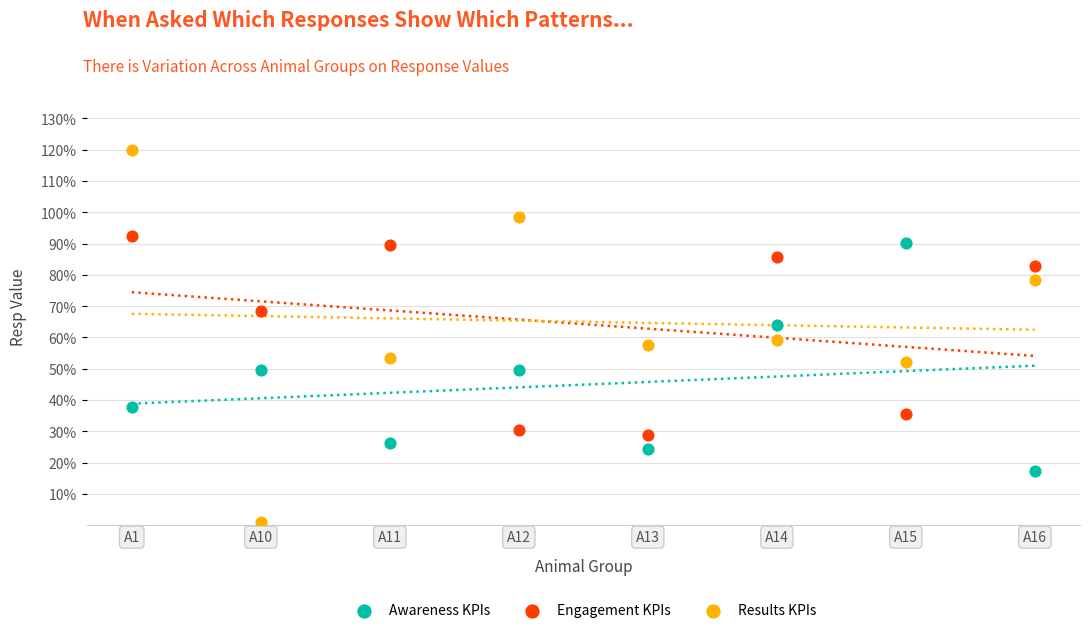

Which series reaches the minimum Y coordinate?

Results KPIs